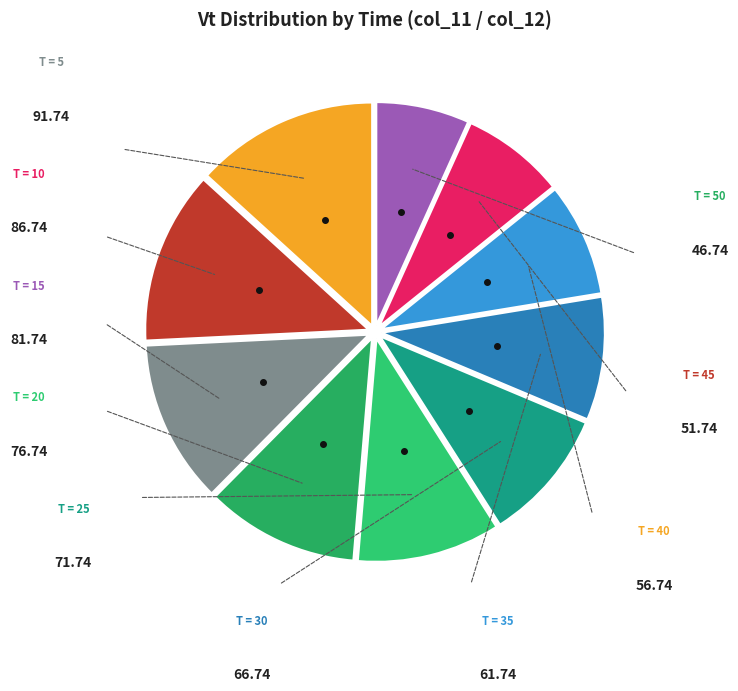

To the nearest percent, what is the average slice percentage?

10%